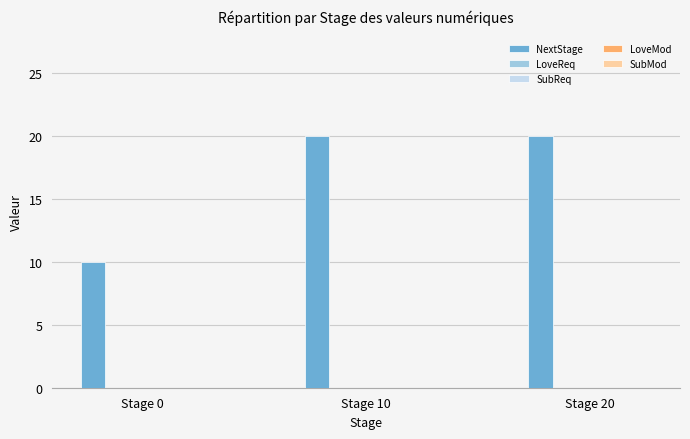

How many bars are there in total?

3